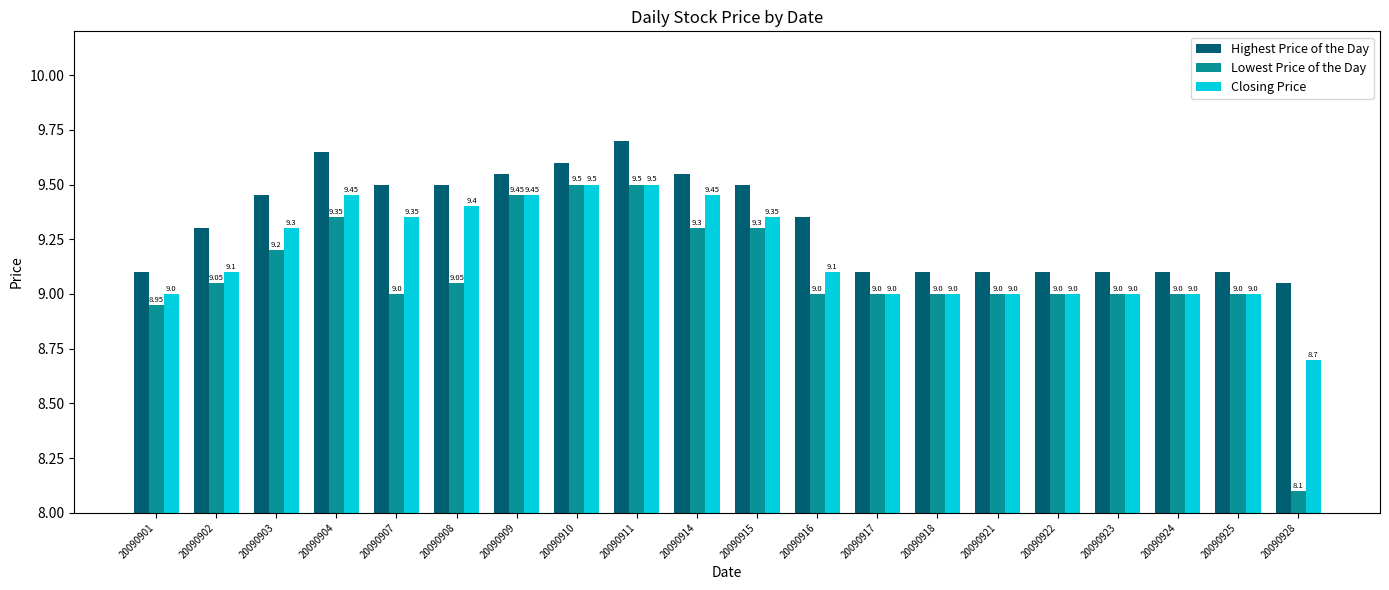

How many bars are there in each group?

3